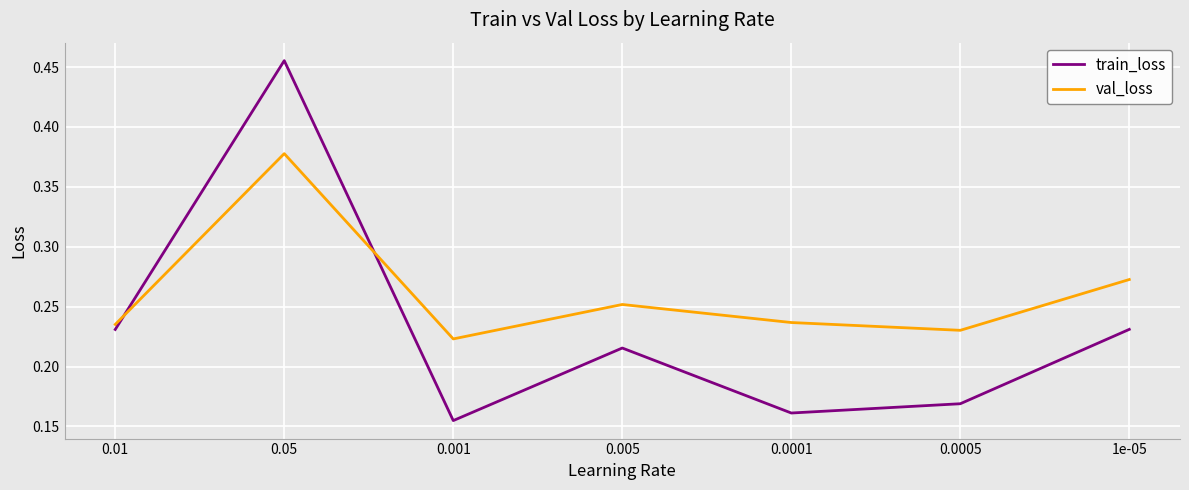

Does the chart have visible grid lines?

Yes